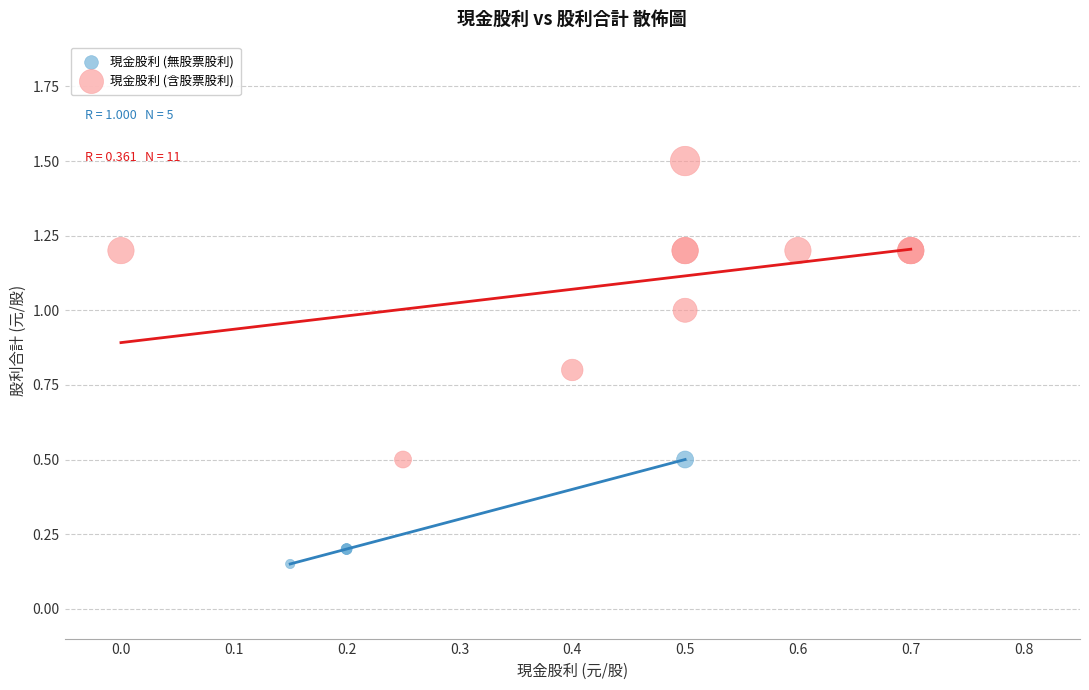

Which series reaches the maximum Y coordinate?

現金股利 (含股票股利)